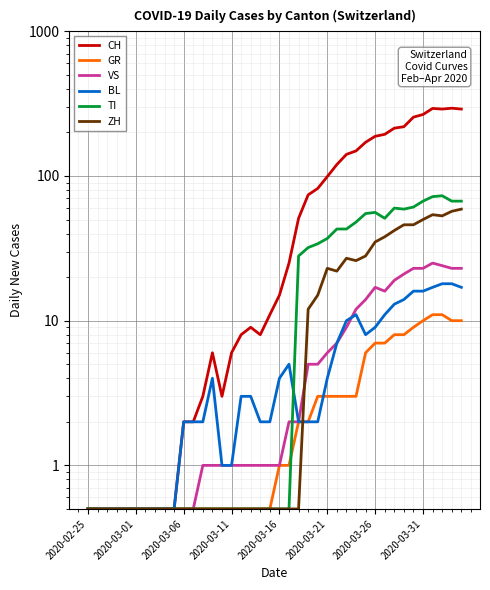

Does the chart display data point markers on the line(s)?

No